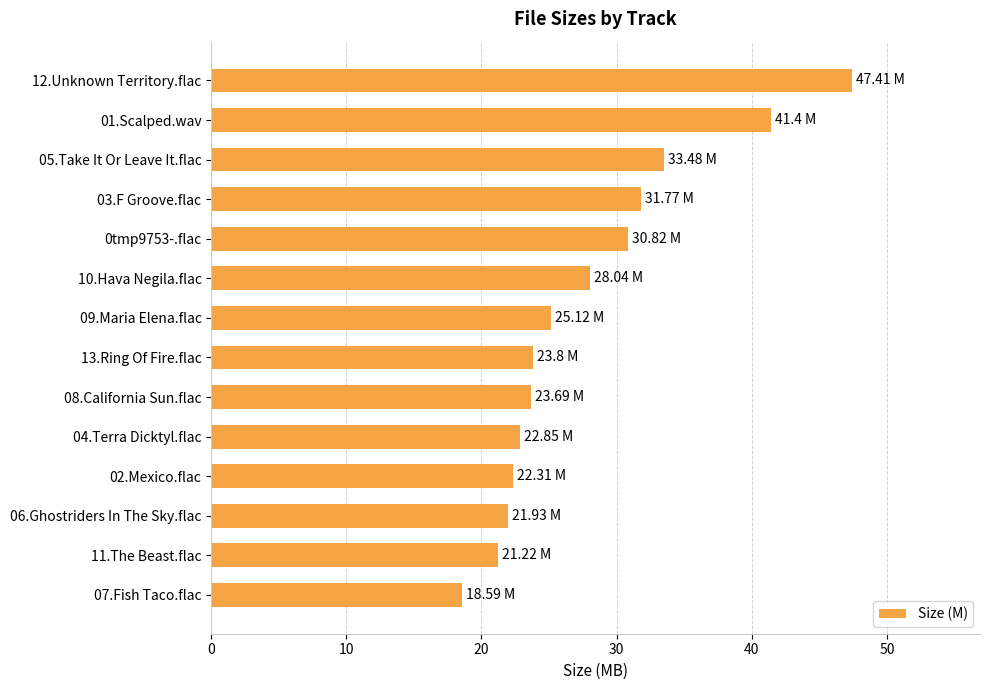

What is the ratio of the value at 03.F Groove.flac to the value at 02.Mexico.flac?

1.4